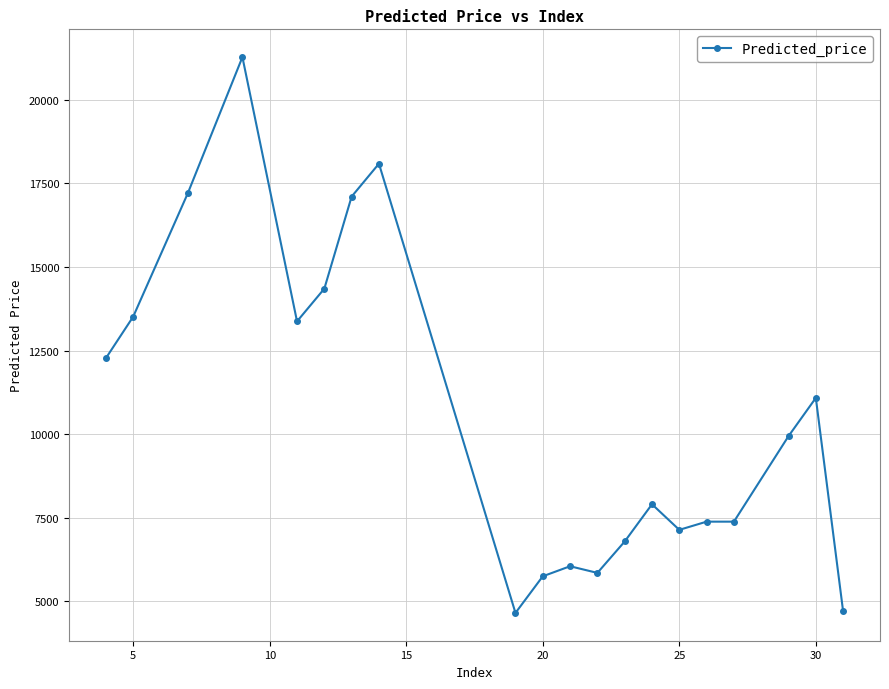

True or false: the data has more than 1 interior local peaks.

True